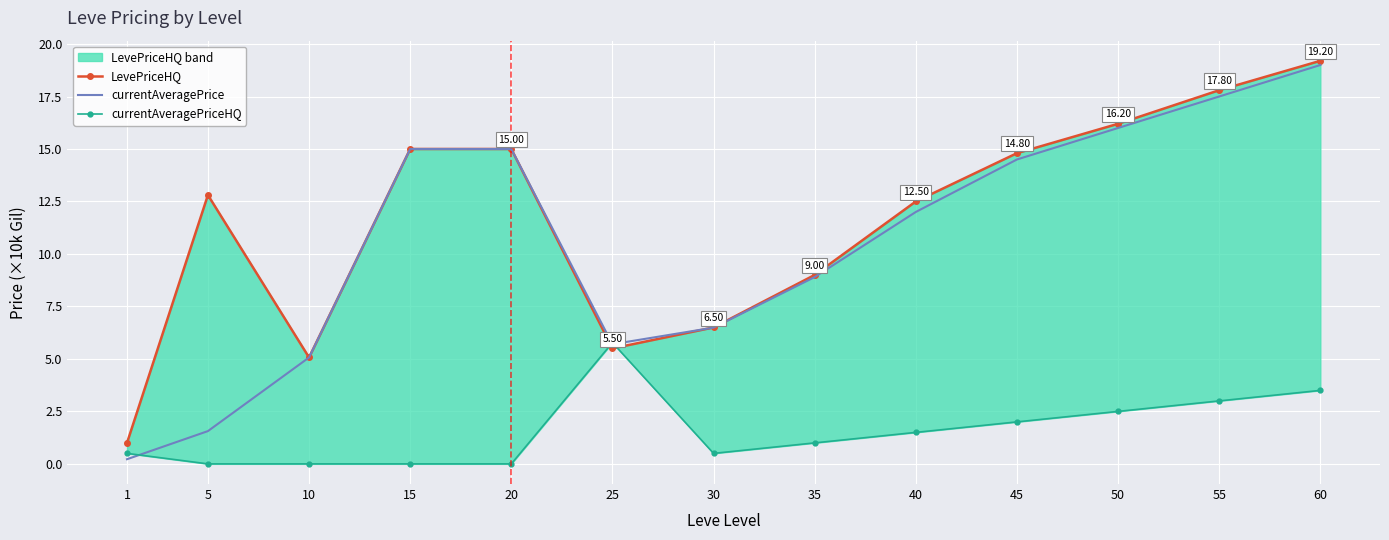

What is the difference between the currentAveragePriceHQ values at 40 and 25?

4.3